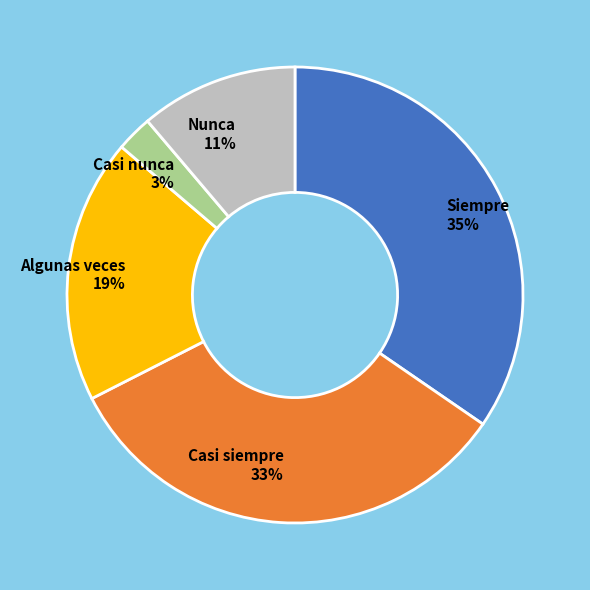

Count the number of slices in the pie.

5